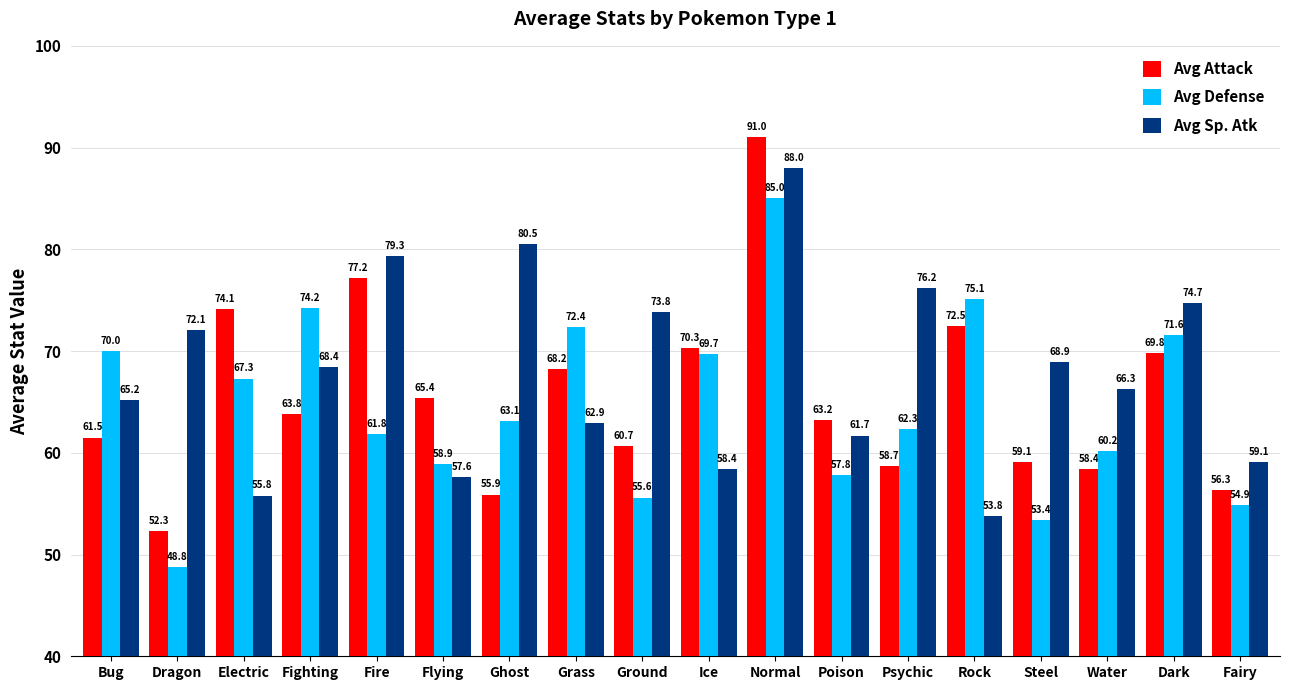

What is the difference between the second highest and second lowest values in the Avg Attack series?

21.3